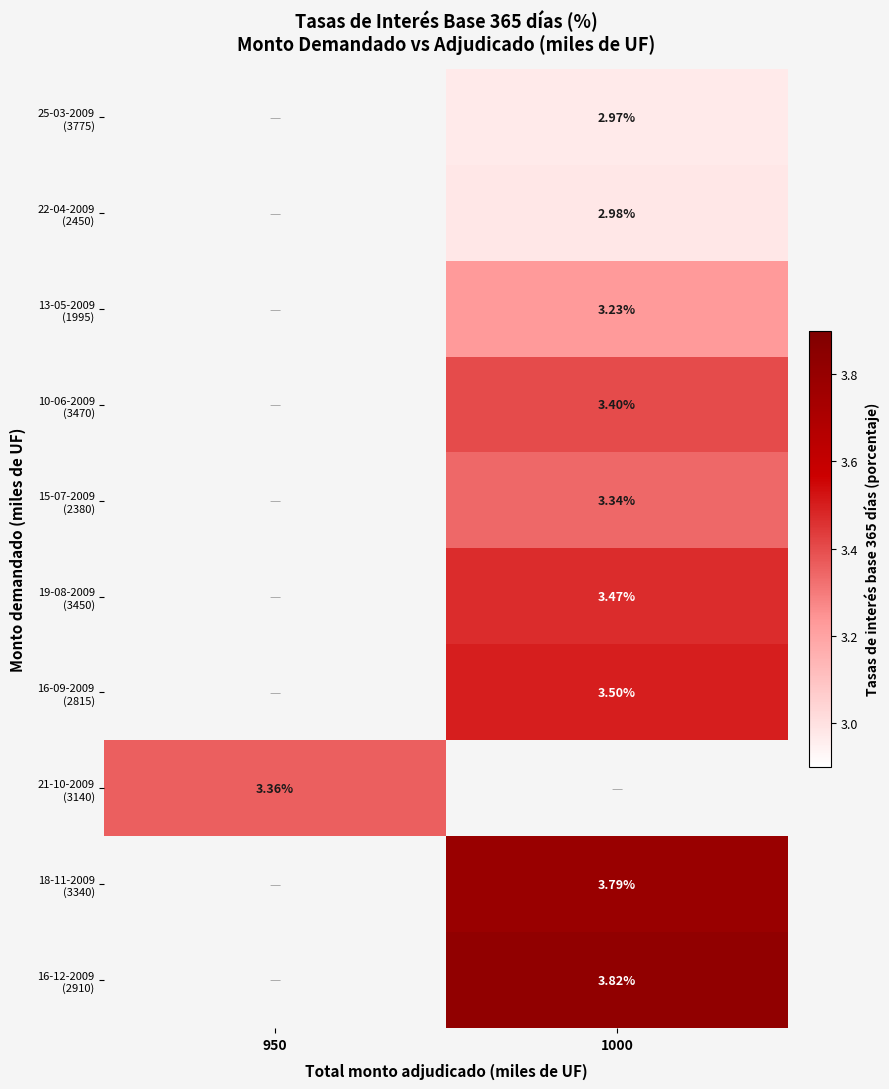

Is the value of 25-03-2009 (3775) at 1000 greater than the value of 21-10-2009 (3140) at 950?

No